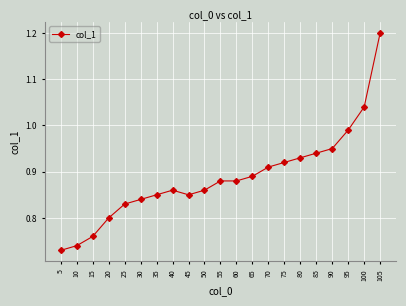

The value at 30 is 0.8. True or false?

True